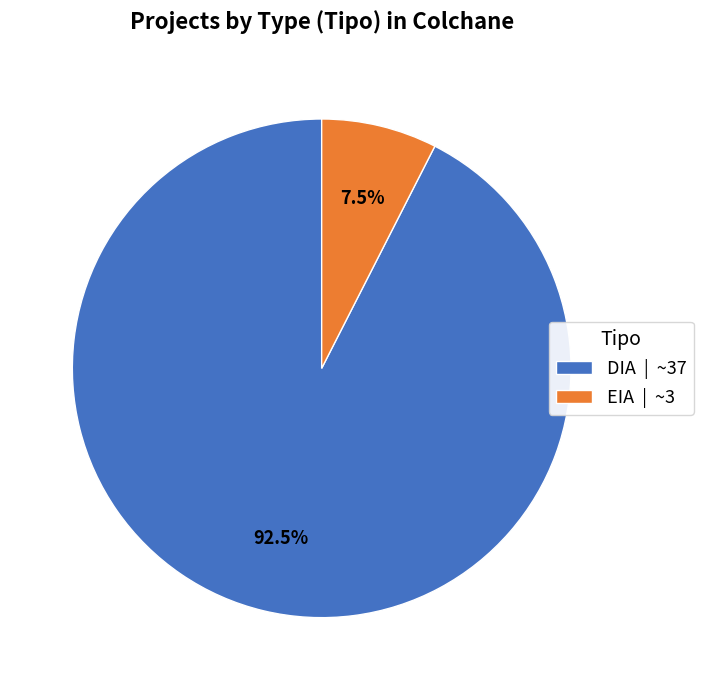

Is there a majority slice in this chart?

Yes